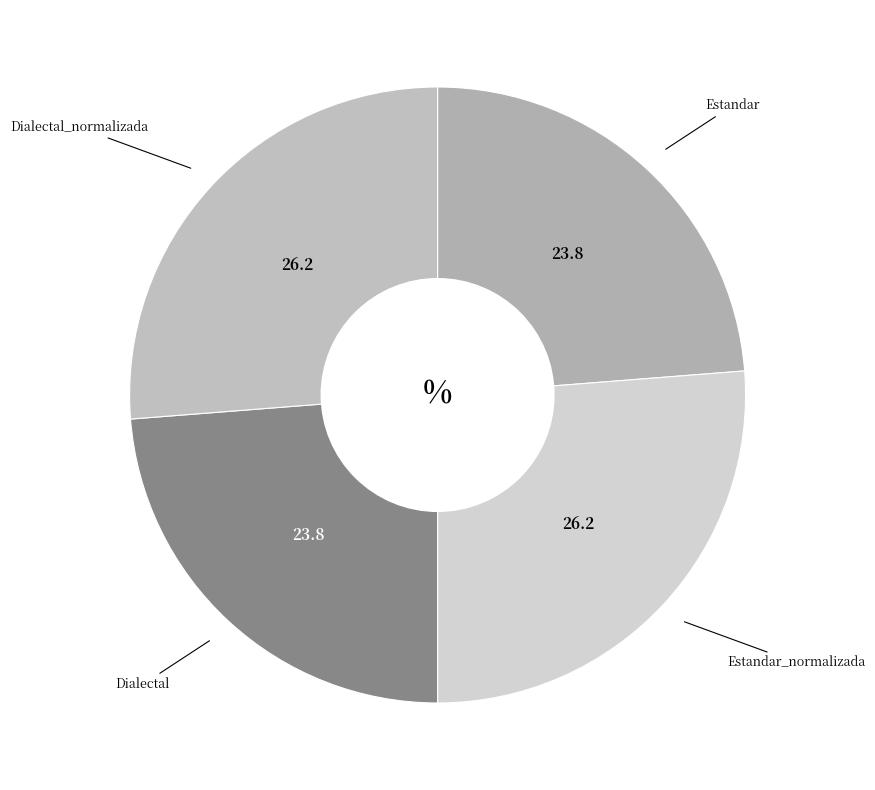

True or false: Dialectal accounts for 24% of the total.

True